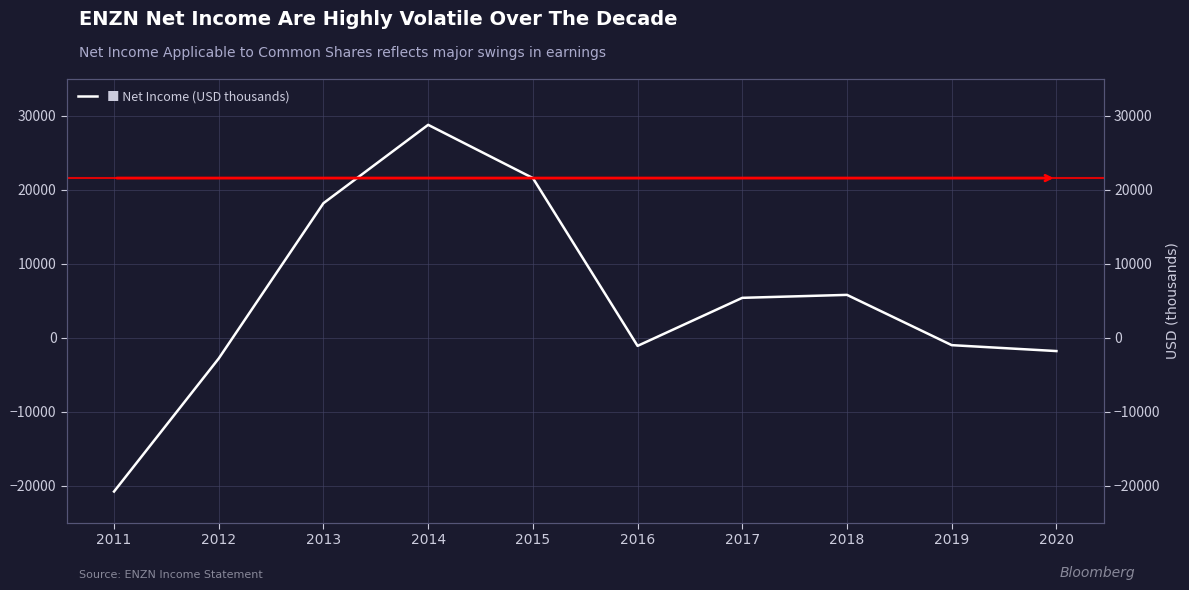

List the labels in order of value, smallest first.

2011, 2012, 2020, 2016, 2019, 2017, 2018, 2013, 2015, 2014